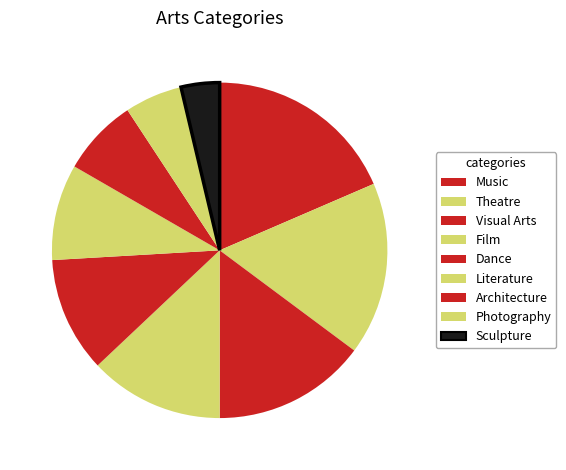

How many segments does this pie chart have?

9